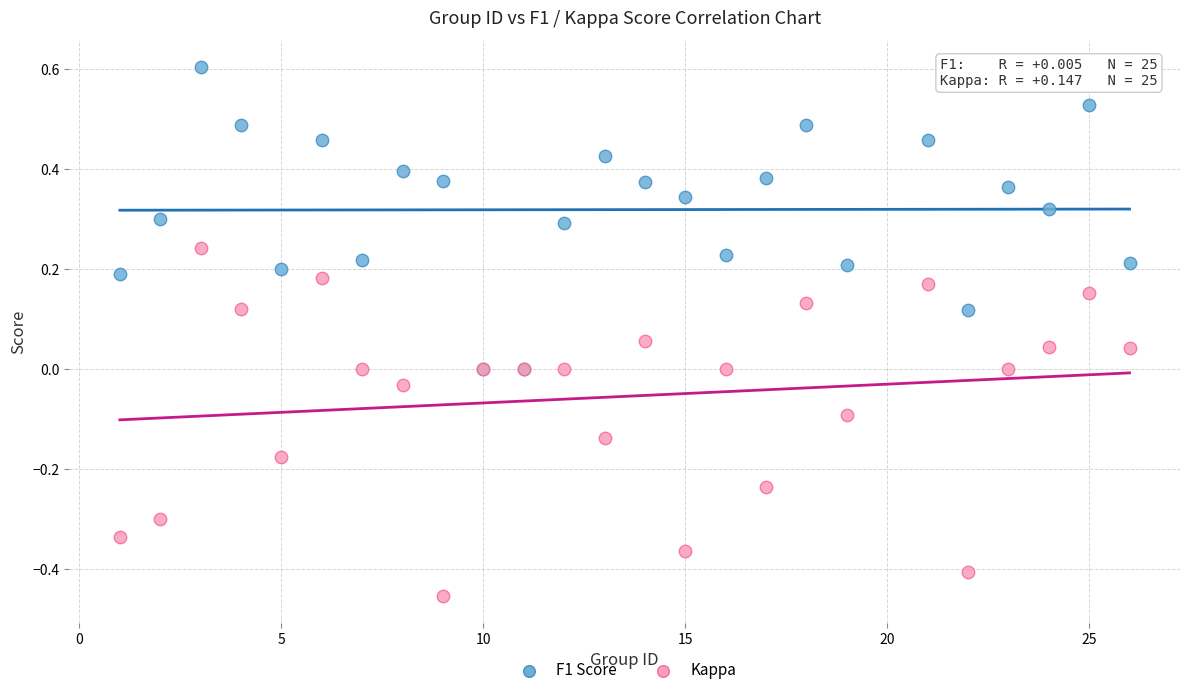

What are all the series names shown in the legend?

F1 Score, Kappa